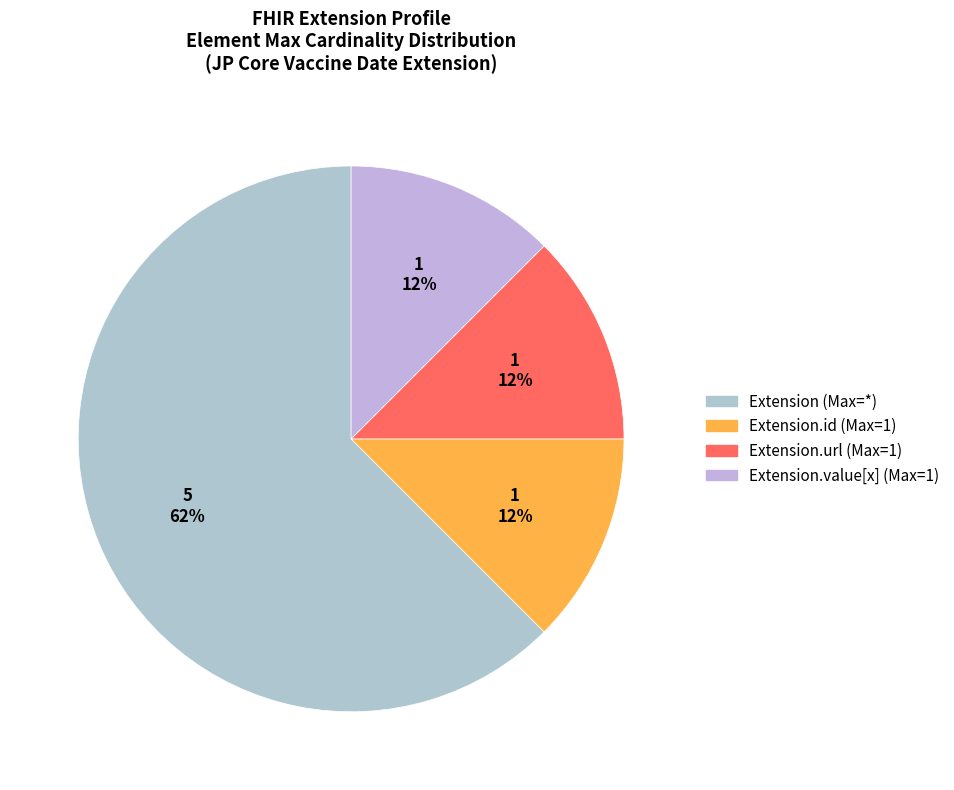

How many slices are in this pie chart?

4